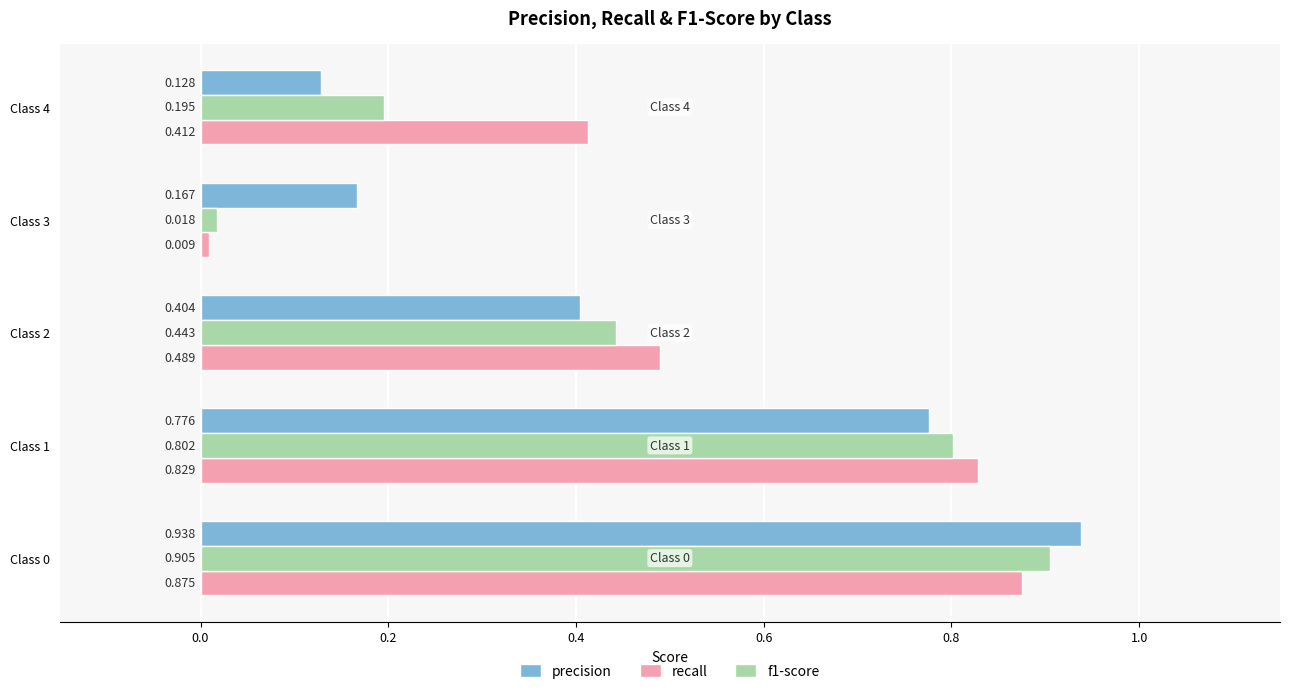

Which series has the largest total across all categories?

recall